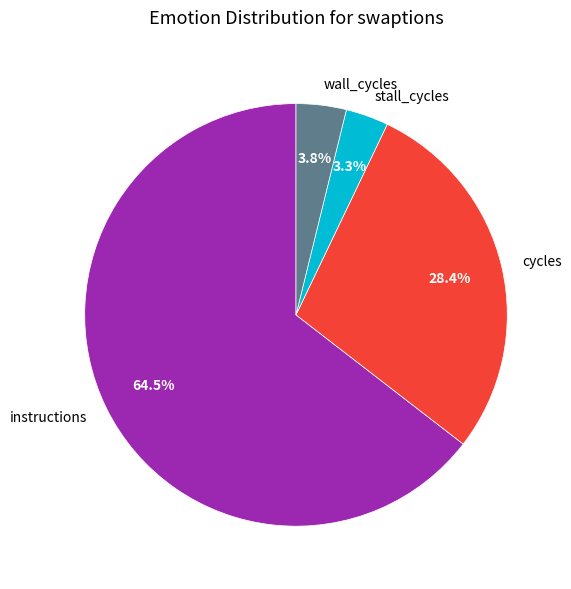

Which slice is the smallest?

stall_cycles